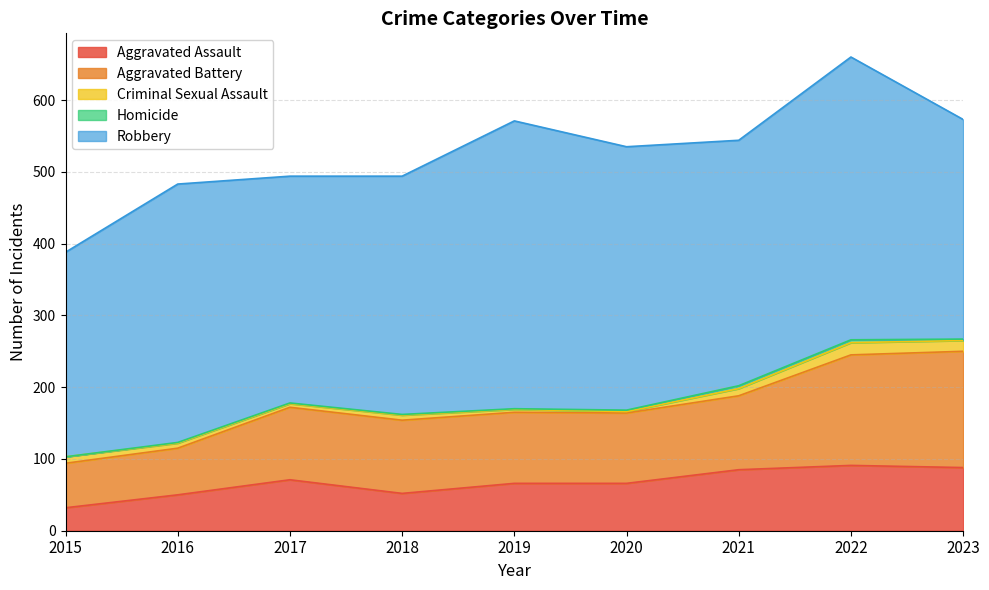

Which category has the highest value in the Aggravated Battery series?

2023